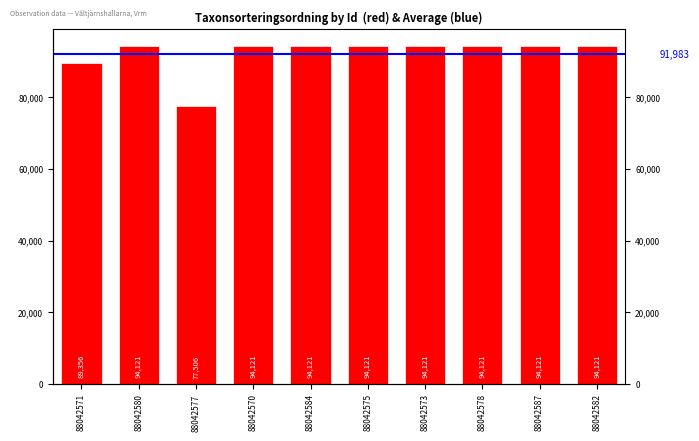

Is it true that the value at 88042577 is 77506?

True